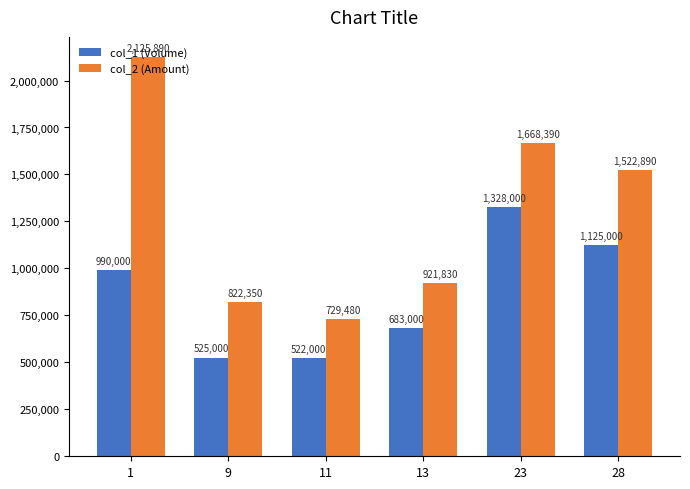

What are all the series names shown in the legend?

col_1 (Volume), col_2 (Amount)